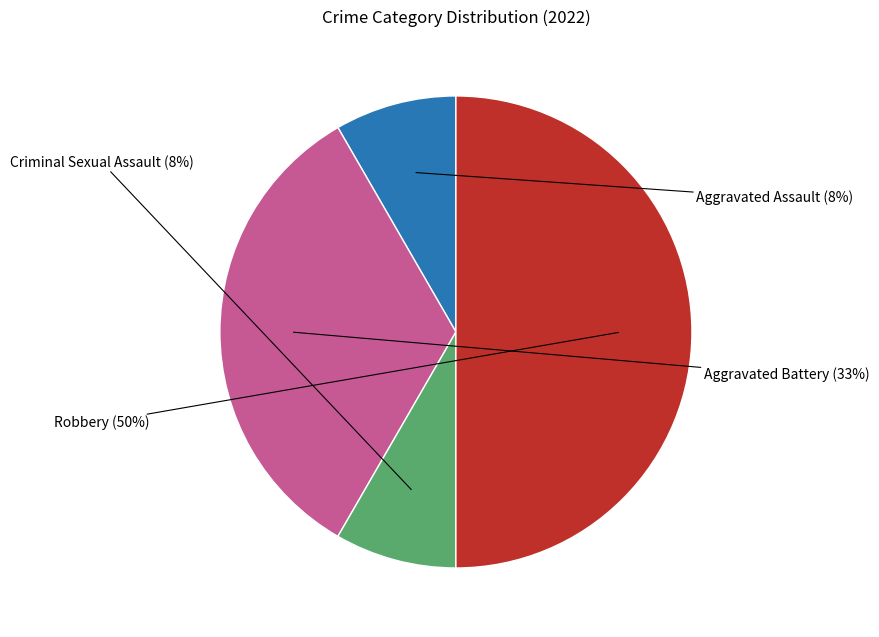

To the nearest percent, what is the difference between the largest and smallest slice percentages?

42%